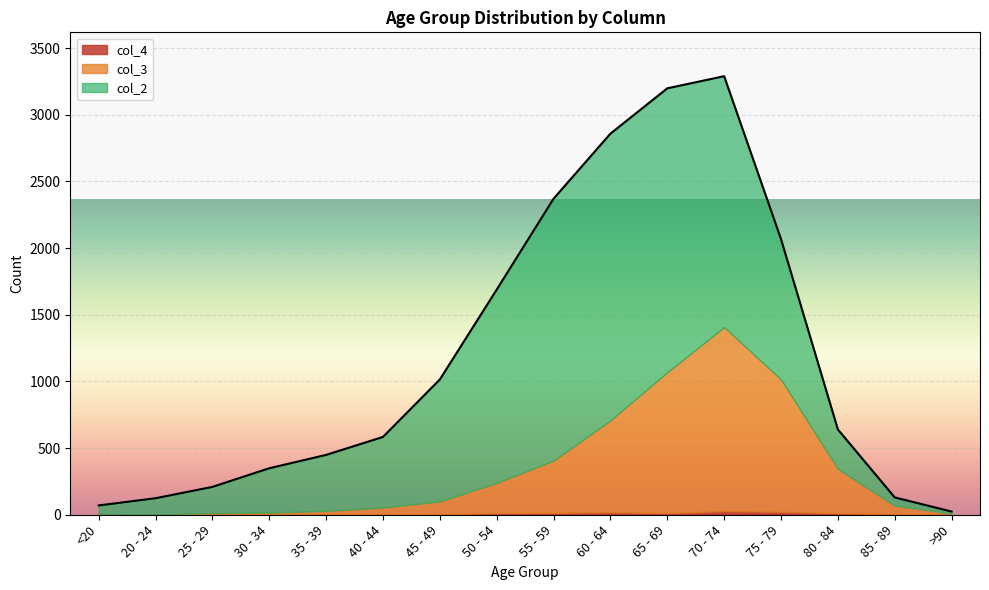

True or false: col_4_1 and col_2 intersect in this chart.

False